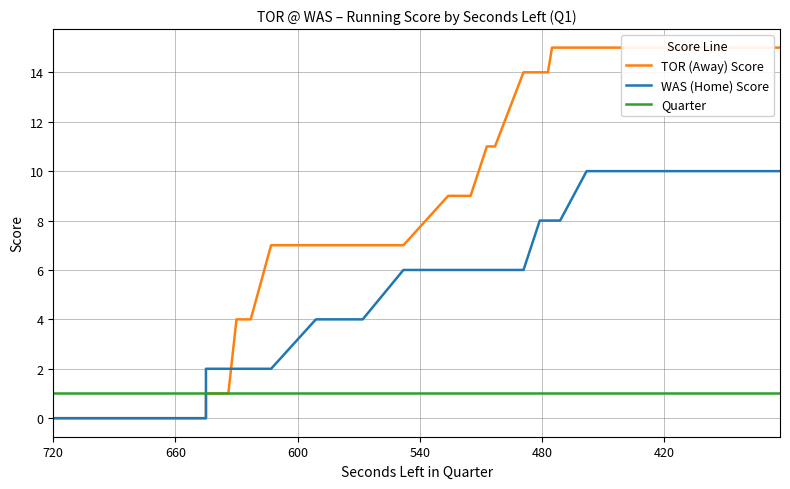

True or false: TOR (Away) Score has more than 1 points higher than both neighbors.

False